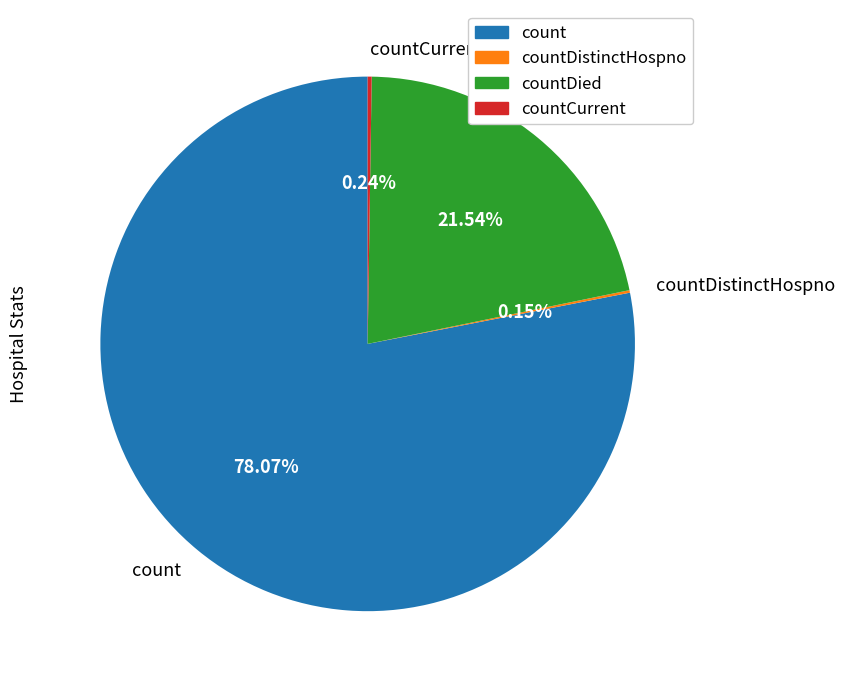

Combined, do count and countDied account for over 50%?

Yes